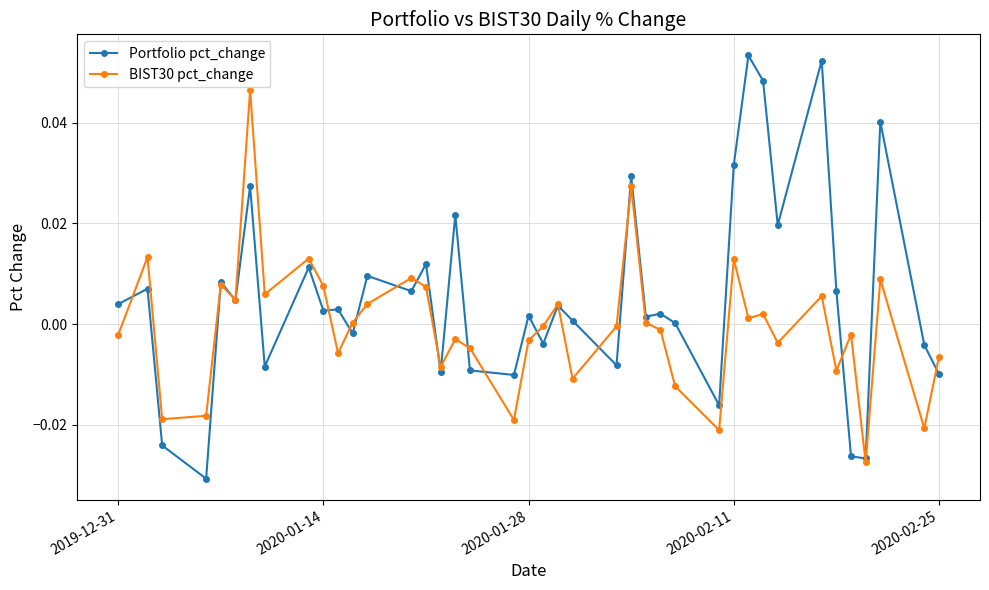

Which series has the widest spread of values?

Portfolio pct_change